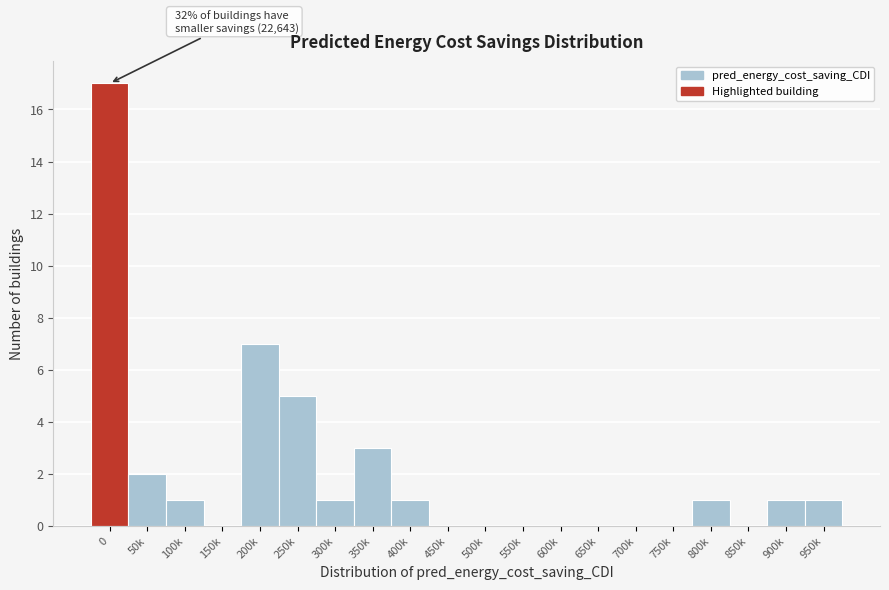

Reading left to right, extract all data points from this chart.

0=17	50k=2	100k=1	150k=0	200k=7	250k=5	300k=1	350k=3	400k=1	450k=0	500k=0	550k=0	600k=0	650k=0	700k=0	750k=0	800k=1	850k=0	900k=1	950k=1